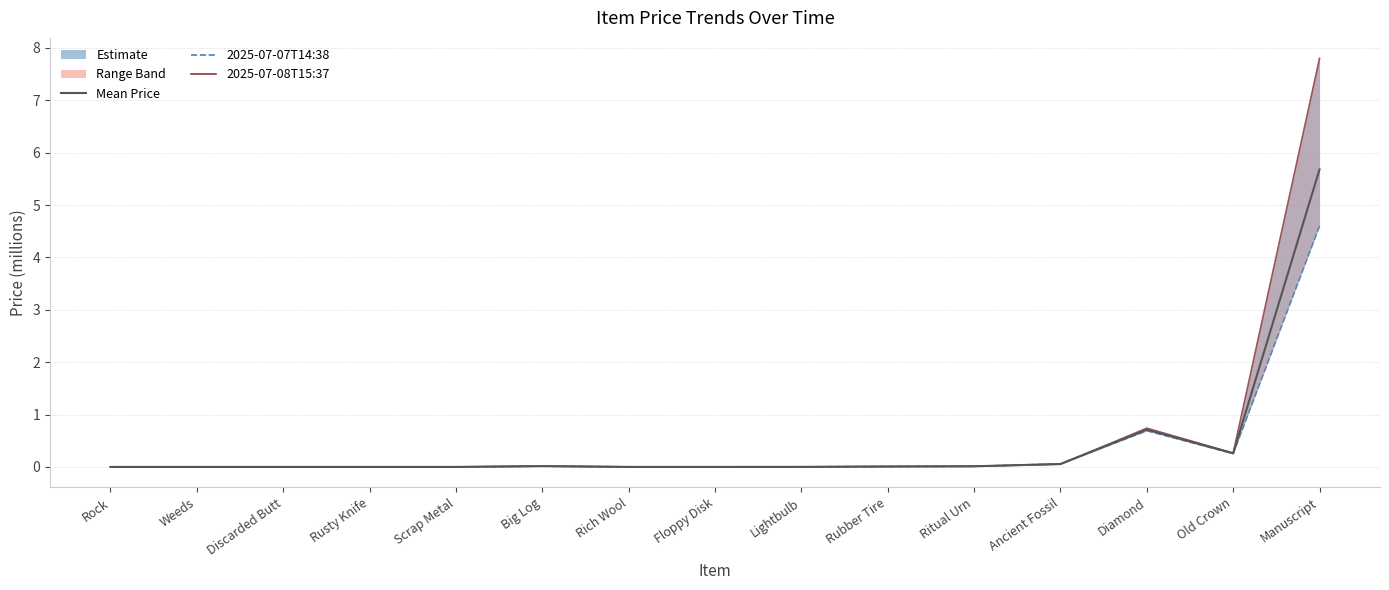

What is the label of the 10th point from the right?

Big Log